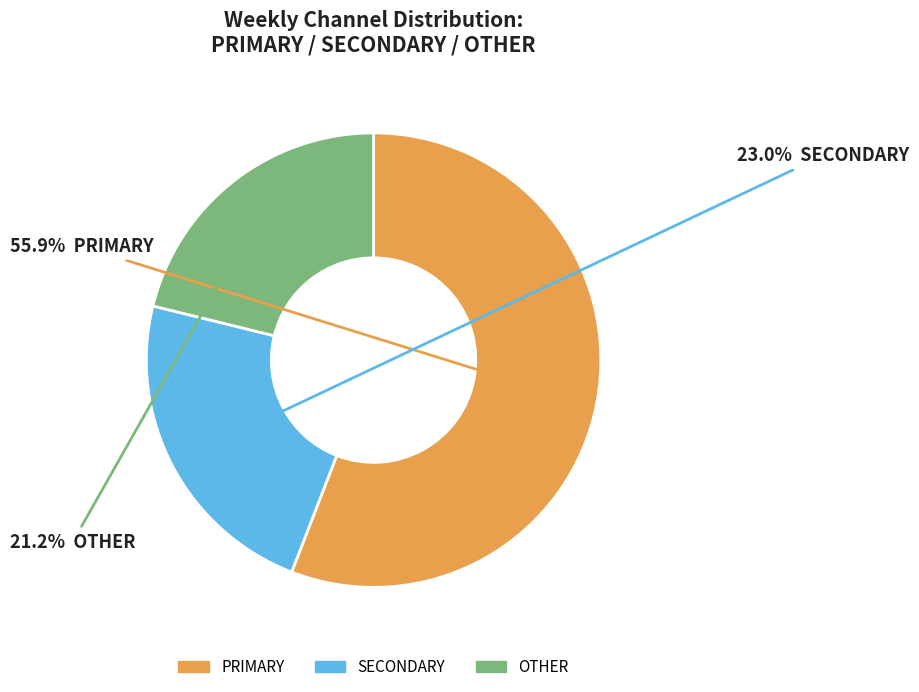

How many segments does this pie chart have?

3